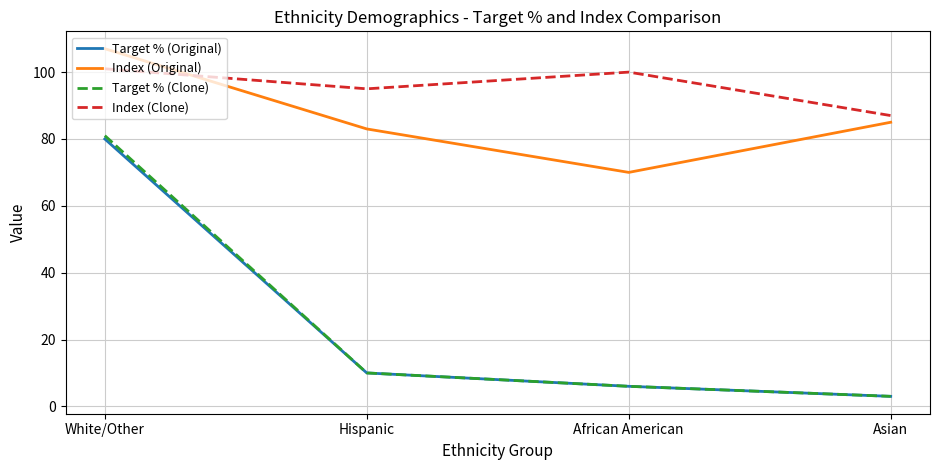

How many lines are shown in the chart?

4